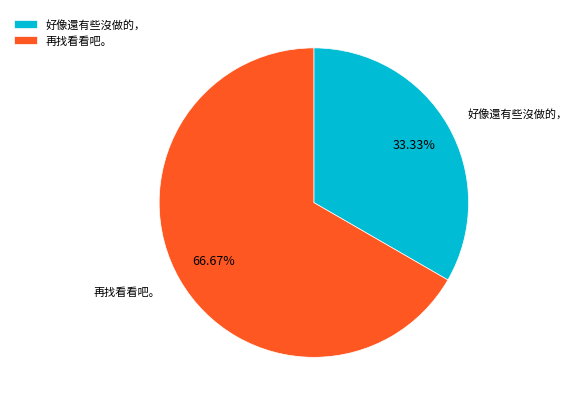

What percentage is NOT represented by 好像還有些沒做的，?

66.7%